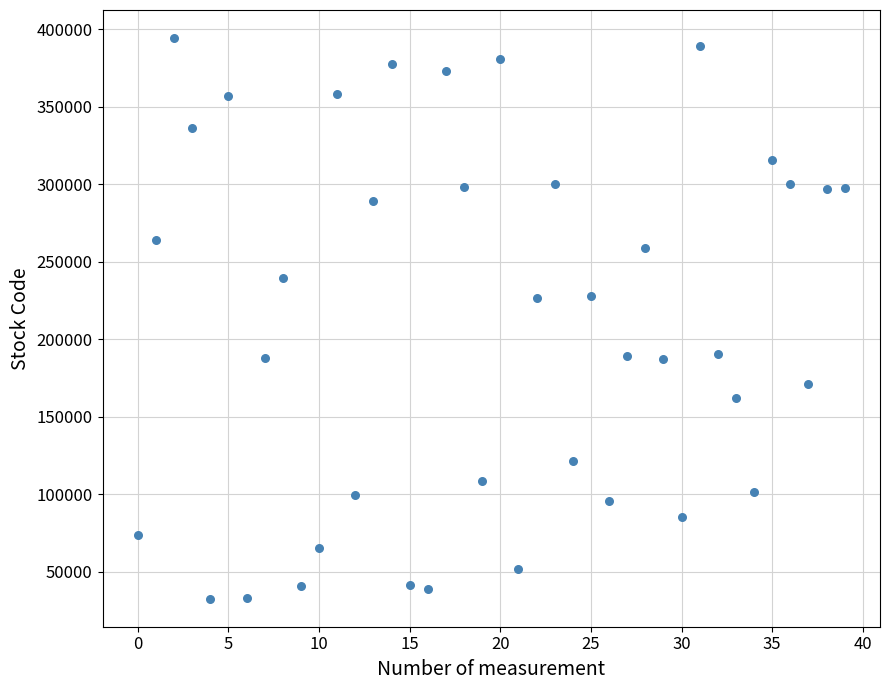

What is the range of Y values (max minus min)?

361595